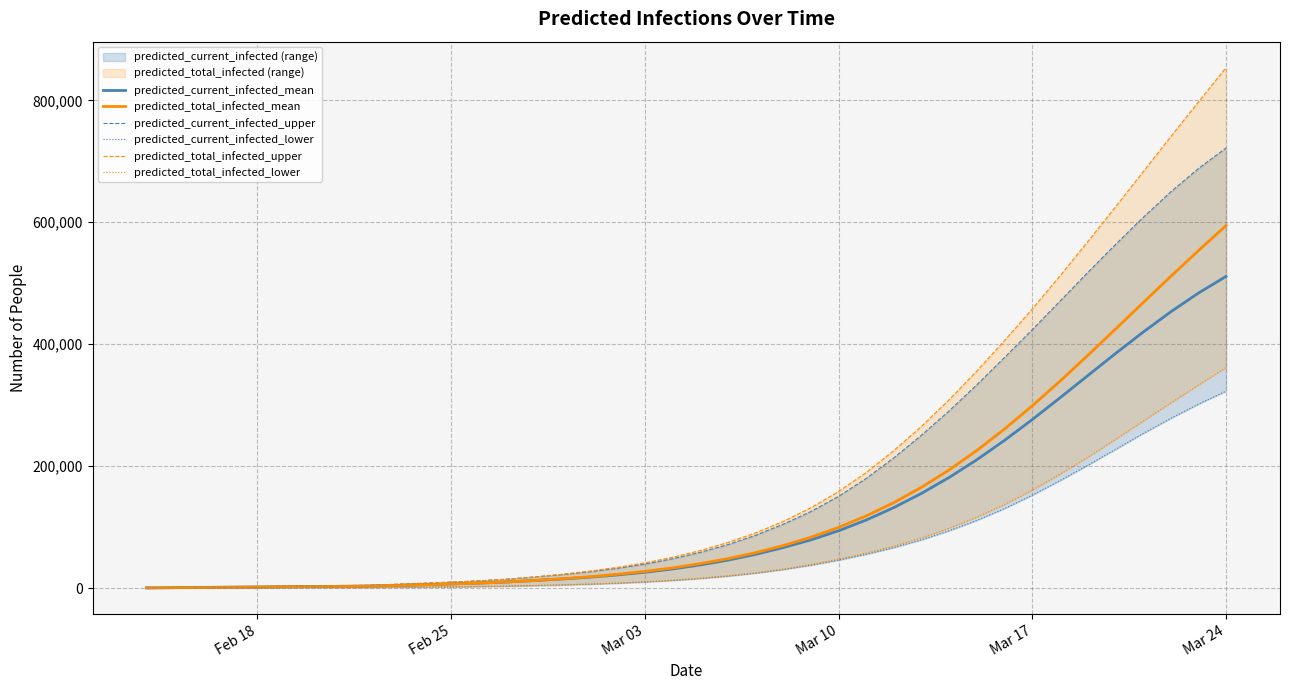

True or false: predicted_current_infected_mean has a value of 442657 at Mar 17.

False